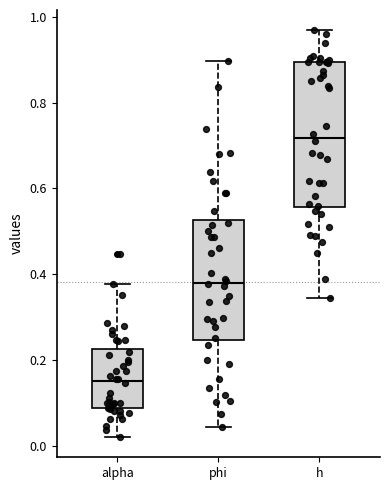

Comparing the boxes themselves (not the whiskers), which one is the tallest?

h